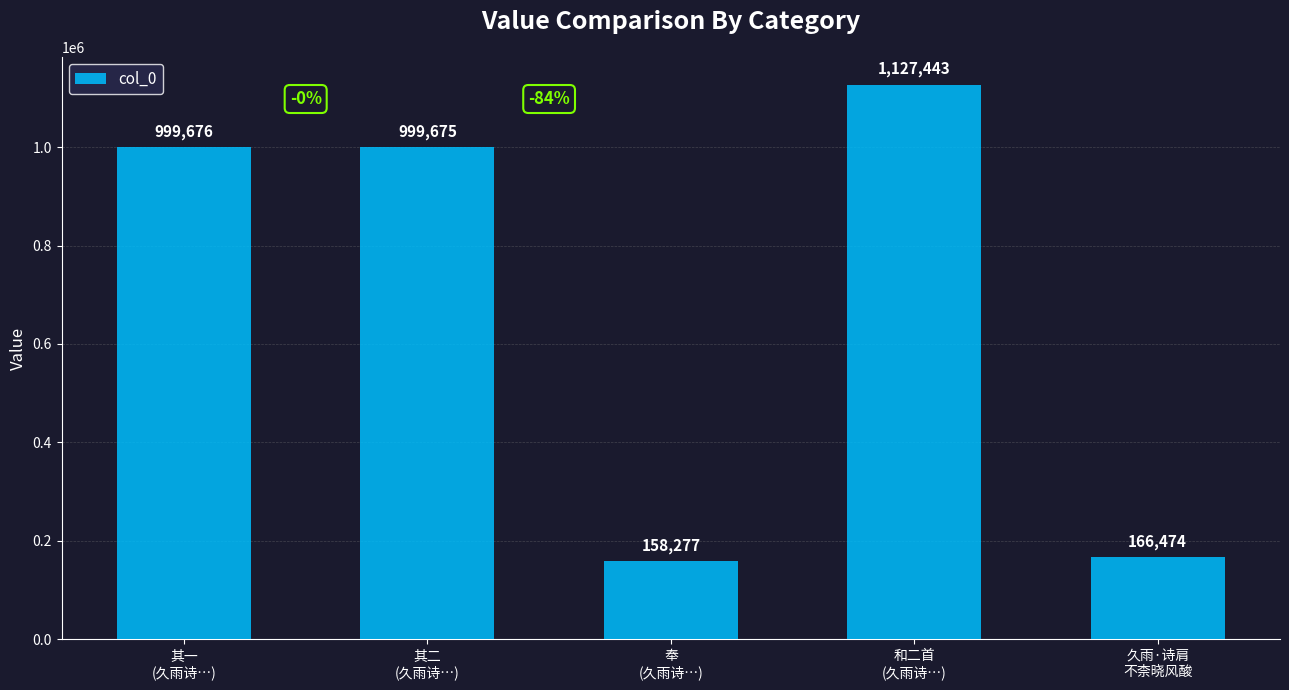

Rank the categories by value from lowest to highest.

奉
(久雨诗…), 久雨·诗肩
不柰晓风酸, 其二
(久雨诗…), 其一
(久雨诗…), 和二首
(久雨诗…)